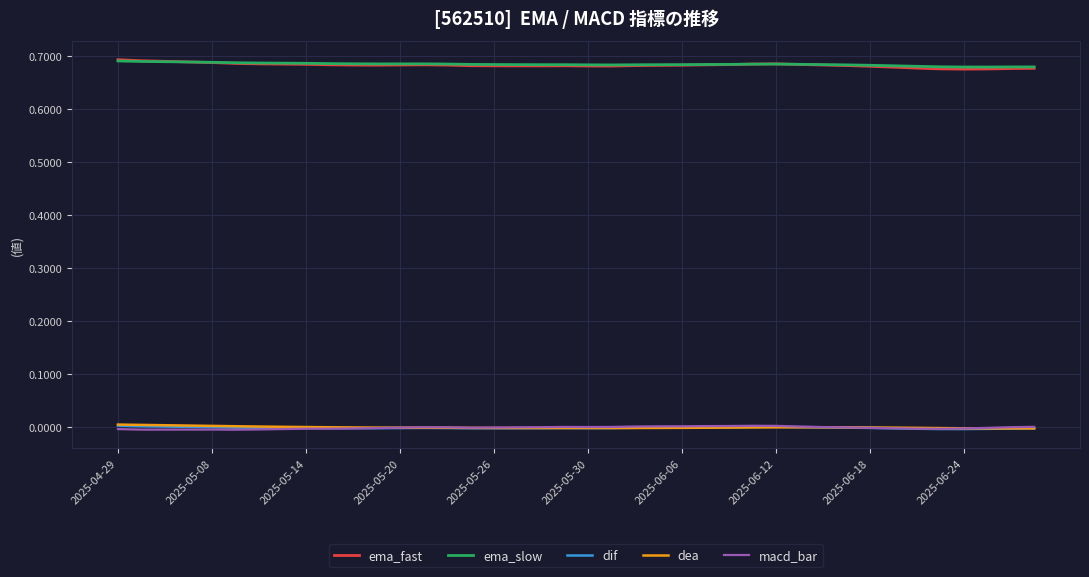

Does the chart have visible grid lines?

Yes